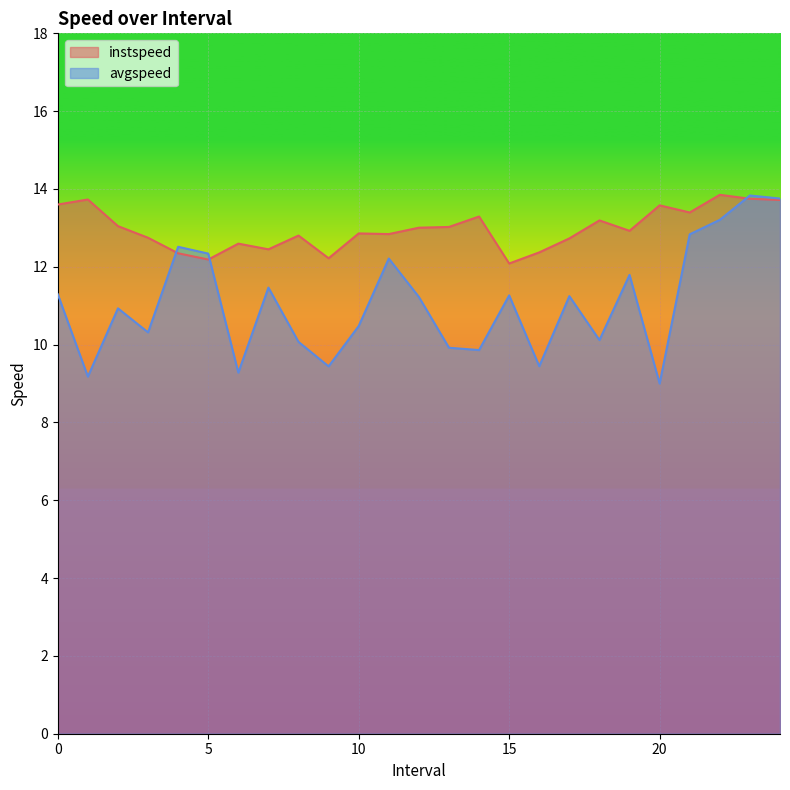

Is it true that avgspeed equals 13.2 at 6.0?

False